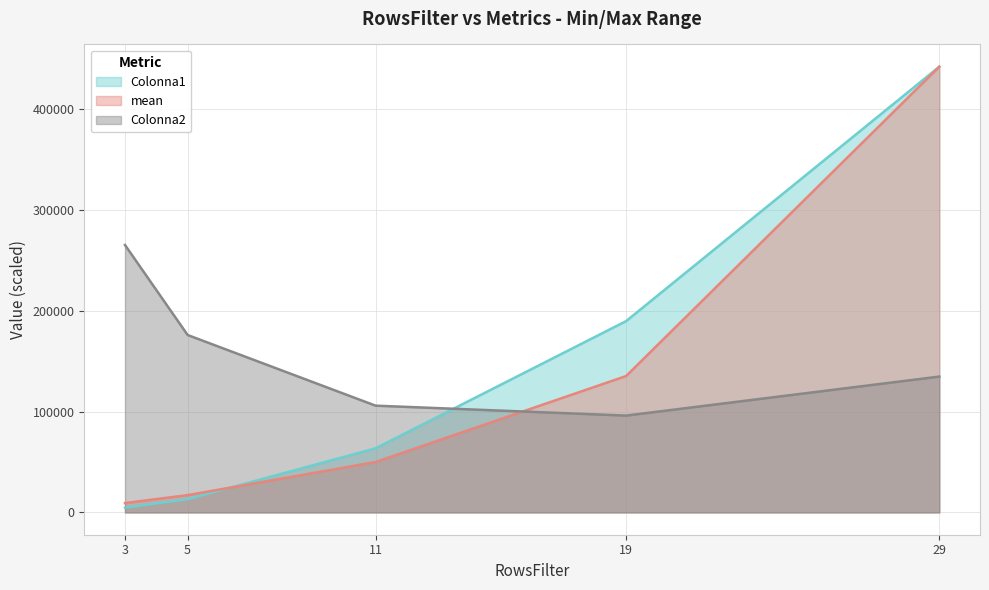

What is the difference between the highest and lowest values at 11?

55866.5